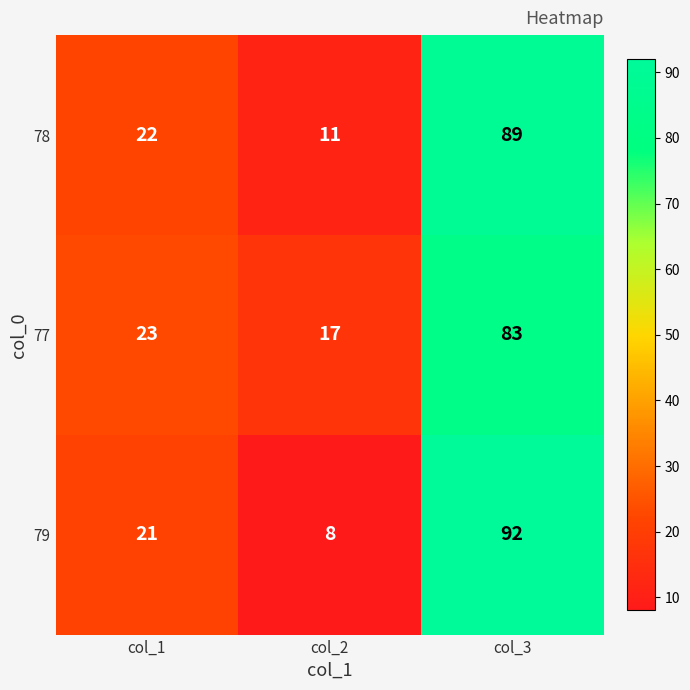

List the series in order of their peak value, lowest first.

77, 78, 79